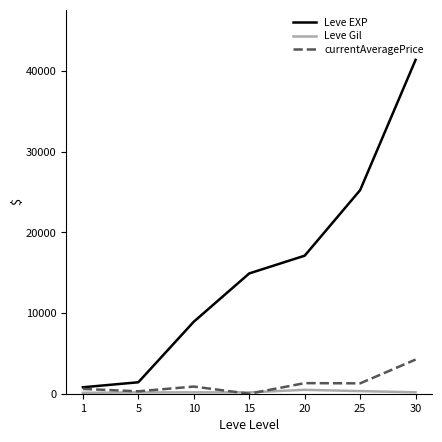

At how many categories does at least one series exceed 34363?

1